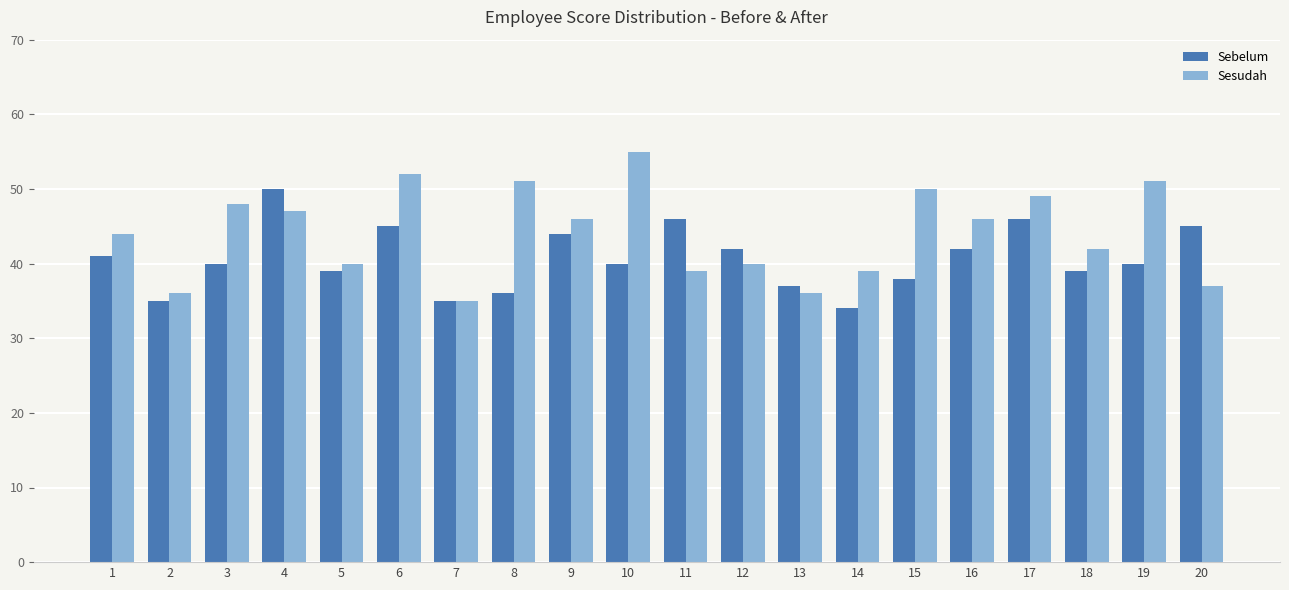

What is the value of the Sesudah bar at the 16th from the left?

46